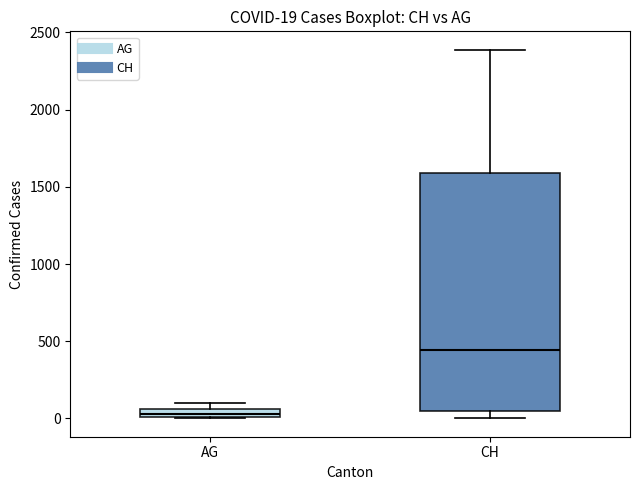

Which box has the lowest median line?

AG